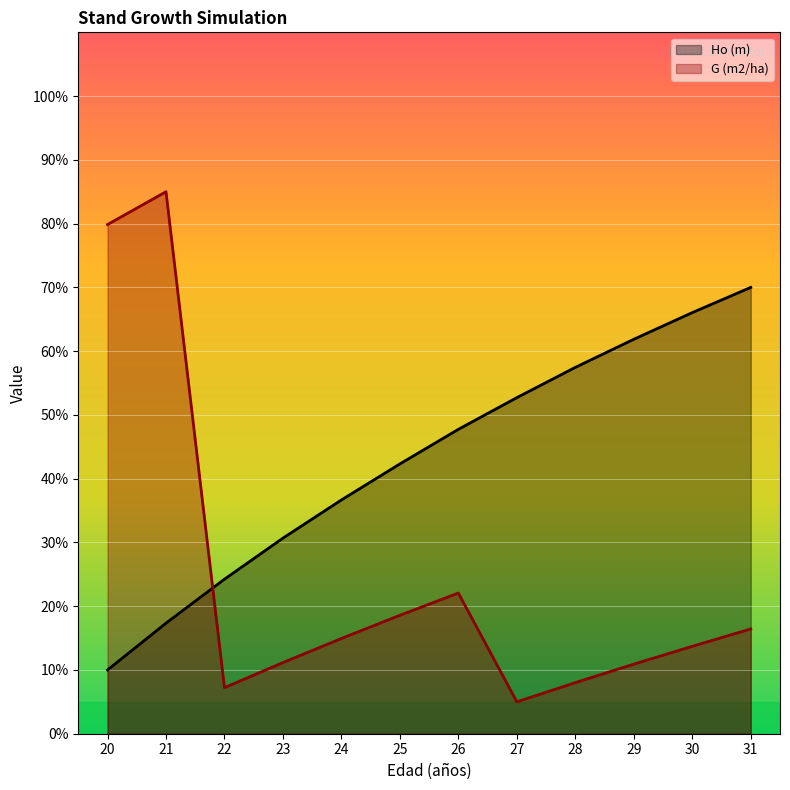

How many data points in G (m2/ha) are above 14?

6